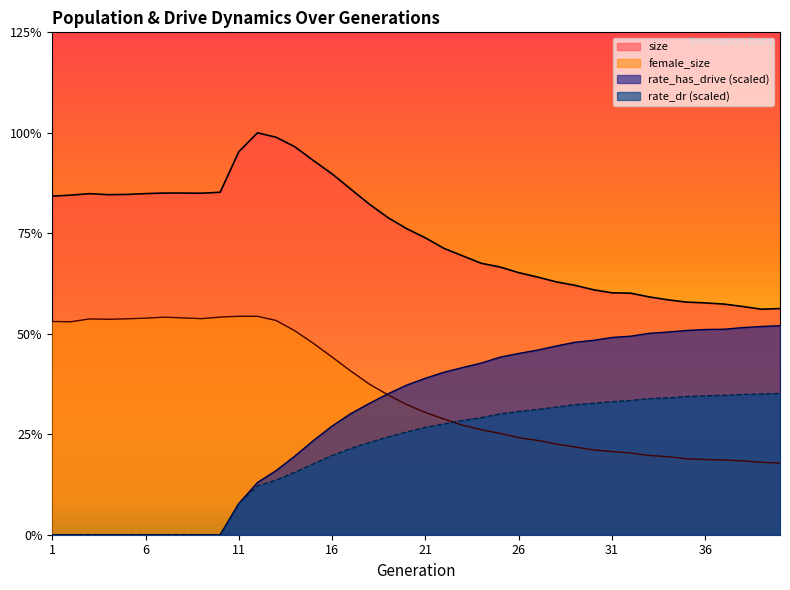

Reading right to left, transcribe all the data shown in this chart.

size: 51977.0	51831.0	52455.0	53010.0	53281.0	53461.0	53978.0	54651.0	55514.0	55598.0	56301.0	57326.0	58124.0	59228.0	60232.0	61521.0	62376.0	64079.0	65803.0	68219.0	70327.0	72856.0	75957.0	79425.0	82918.0	85987.0	89166.0	91347.0	92372.0	88033.0	78710.0	78489.0	78524.0	78525.0	78395.0	78214.0	78154.0	78383.0	78051.0	77815.0
female_size: 16470.0	16650.0	16977.0	17178.0	17282.0	17451.0	17933.0	18213.0	18768.0	19112.0	19484.0	20181.0	20850.0	21686.0	22308.0	23294.0	24108.0	25161.0	26577.0	28090.0	29904.0	32125.0	34593.0	37612.0	40820.0	43972.0	46864.0	49235.0	50197.0	50201.0	50022.0	49661.0	49841.0	49998.0	49779.0	49625.0	49517.0	49602.0	48944.0	49003.0
rate_has_drive: 48039.3	47857.7	47607.4	47223.5	47171.8	46941.8	46587.1	46291.1	45632.4	45341.4	44679.1	44225.3	43369.0	42432.1	41661.9	40811.5	39463.5	38441.1	37353.7	35962.2	34399.5	32408.6	30205.6	27833.3	24989.8	21660.8	18073.9	14745.2	12006.1	7192.7	0.0	0.0	0.0	0.0	0.0	0.0	0.0	0.0	0.0	0.0
rate_dr: 32465.0	32352.7	32230.1	32037.6	31916.3	31766.2	31455.1	31285.4	30858.9	30566.2	30211.5	29879.6	29320.7	28773.0	28331.8	27764.5	26906.8	26267.9	25474.8	24669.3	23624.0	22460.3	21217.3	19824.8	18199.9	16276.8	14357.9	12555.6	11182.5	7192.7	0.0	0.0	0.0	0.0	0.0	0.0	0.0	0.0	0.0	0.0